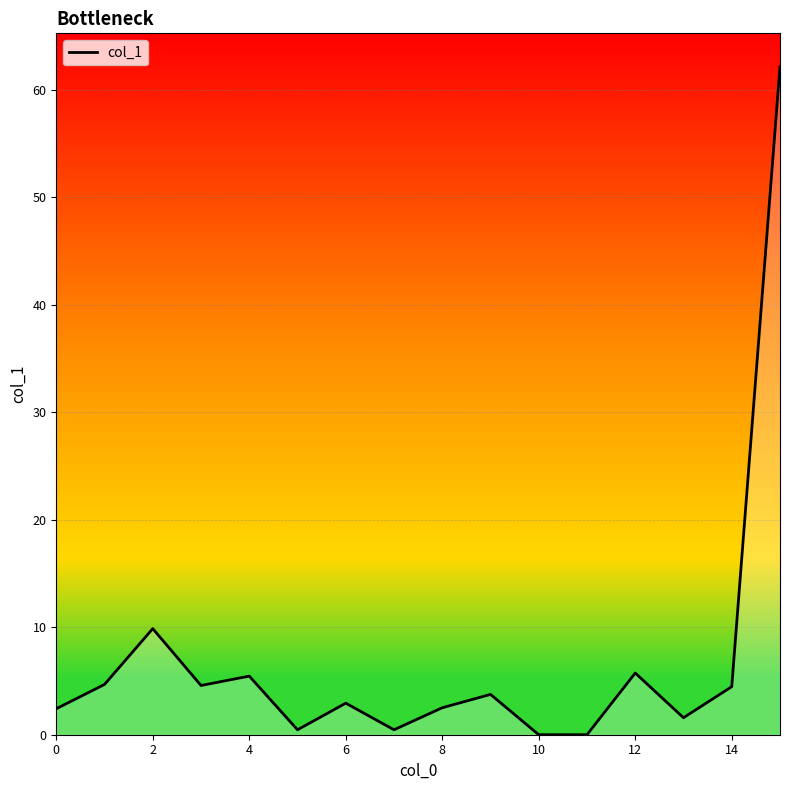

What is the greatest value displayed?

62.1